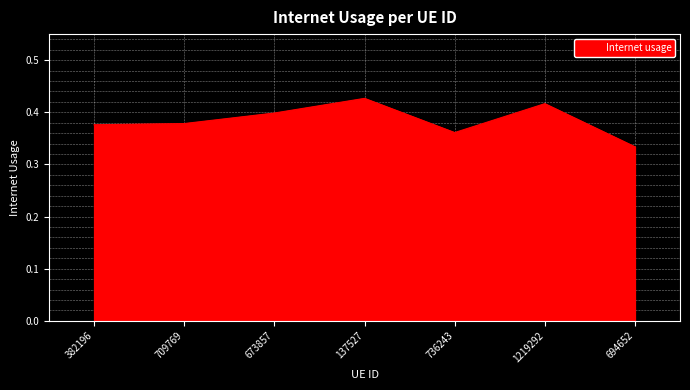

What position from the right is 137527?

4